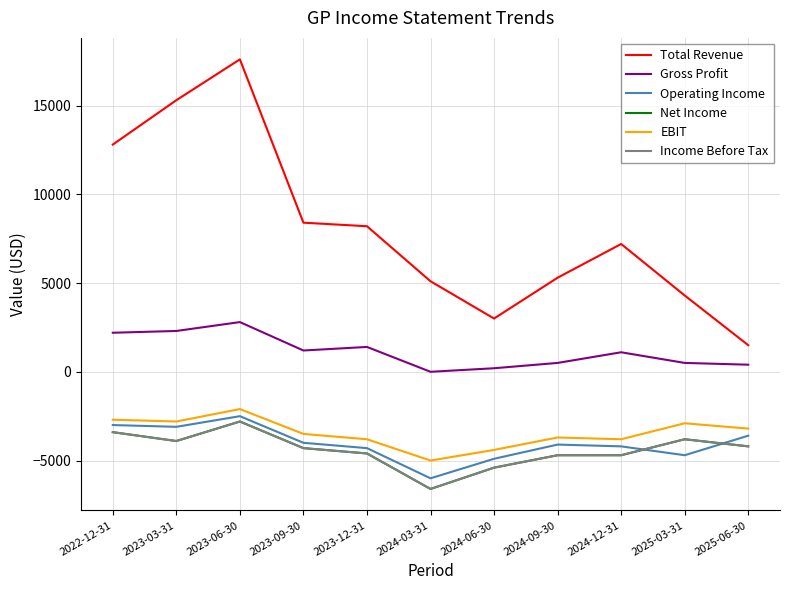

Reading right to left, transcribe all the data shown in this chart.

Total Revenue: 2025-06-30=1500	2025-03-31=4300	2024-12-31=7200	2024-09-30=5300	2024-06-30=3000	2024-03-31=5100	2023-12-31=8200	2023-09-30=8400	2023-06-30=17600	2023-03-31=15300	2022-12-31=12800
Gross Profit: 2025-06-30=400	2025-03-31=500	2024-12-31=1100	2024-09-30=500	2024-06-30=200	2024-03-31=0	2023-12-31=1400	2023-09-30=1200	2023-06-30=2800	2023-03-31=2300	2022-12-31=2200
Operating Income: 2025-06-30=-3600	2025-03-31=-4700	2024-12-31=-4200	2024-09-30=-4100	2024-06-30=-4900	2024-03-31=-6000	2023-12-31=-4300	2023-09-30=-4000	2023-06-30=-2500	2023-03-31=-3100	2022-12-31=-3000
Net Income: 2025-06-30=-4200	2025-03-31=-3800	2024-12-31=-4700	2024-09-30=-4700	2024-06-30=-5400	2024-03-31=-6600	2023-12-31=-4600	2023-09-30=-4300	2023-06-30=-2800	2023-03-31=-3900	2022-12-31=-3400
EBIT: 2025-06-30=-3200	2025-03-31=-2900	2024-12-31=-3800	2024-09-30=-3700	2024-06-30=-4400	2024-03-31=-5000	2023-12-31=-3800	2023-09-30=-3500	2023-06-30=-2100	2023-03-31=-2800	2022-12-31=-2700
Income Before Tax: 2025-06-30=-4200	2025-03-31=-3800	2024-12-31=-4700	2024-09-30=-4700	2024-06-30=-5400	2024-03-31=-6600	2023-12-31=-4600	2023-09-30=-4300	2023-06-30=-2800	2023-03-31=-3900	2022-12-31=-3400